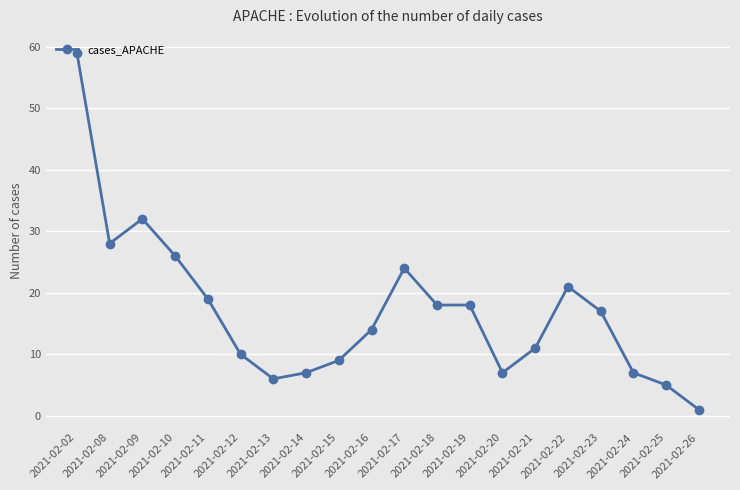

Which category has the lowest value across all series?

2021-02-26